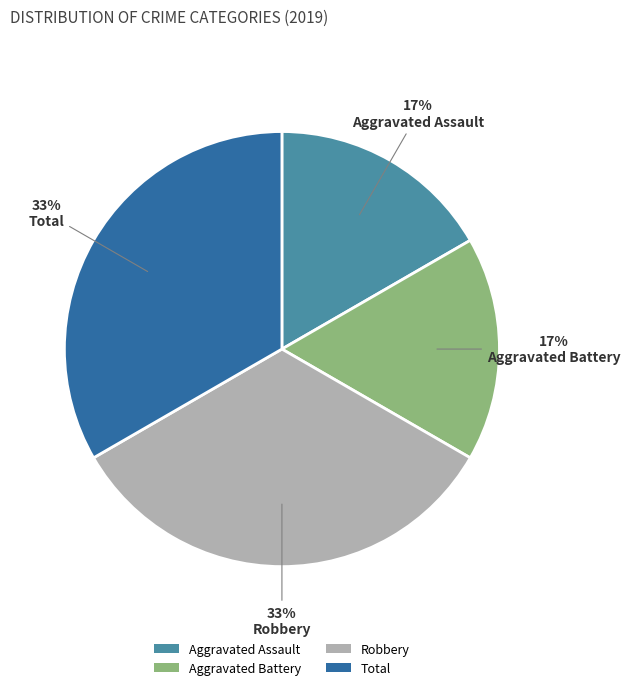

Is there a majority slice in this chart?

No